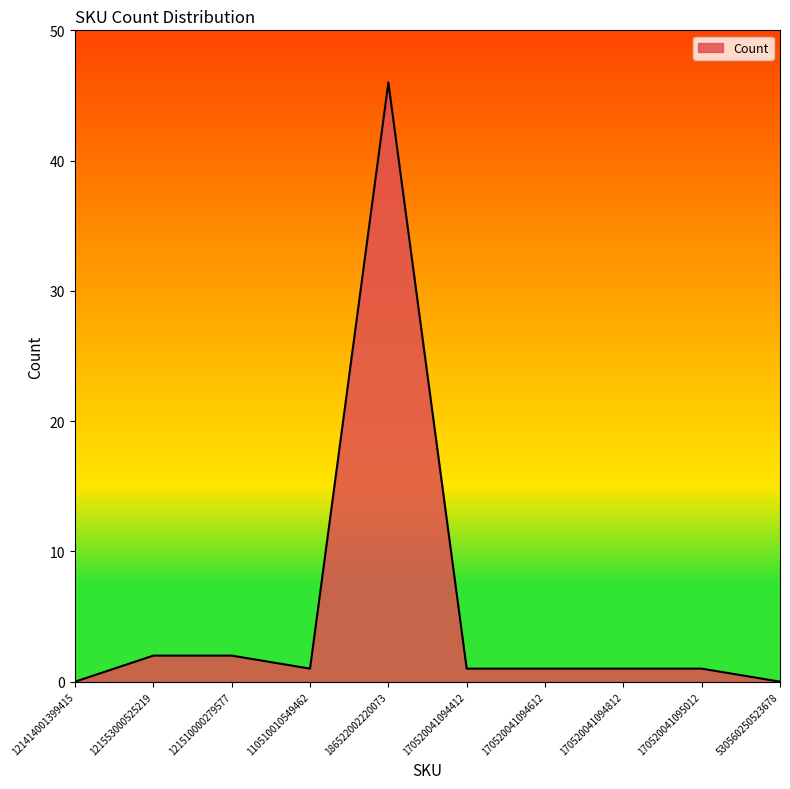

What position from the right is 186522002220073?

6